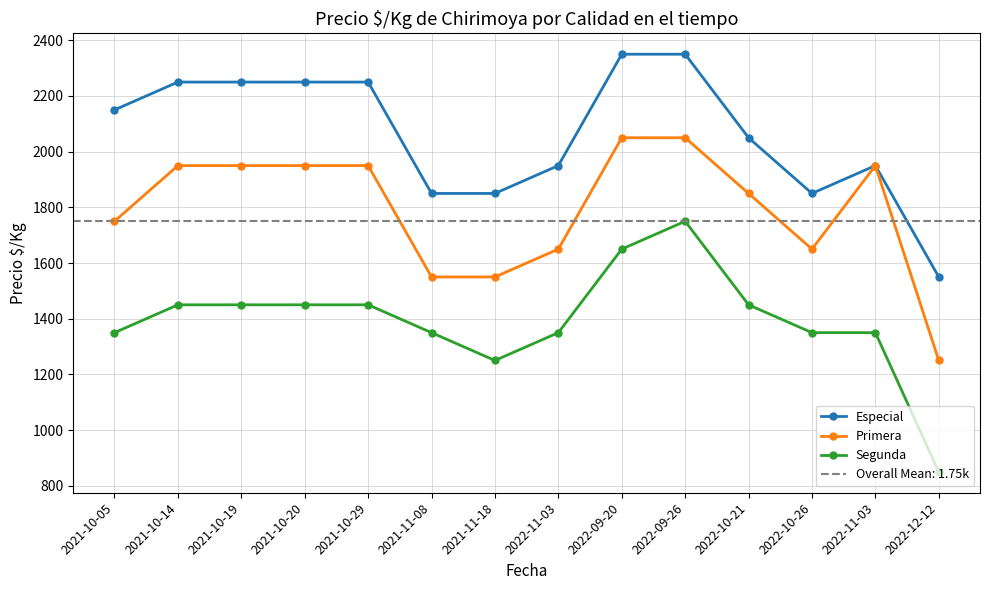

What is the value of the Especial point at the 8th from the left?

1950